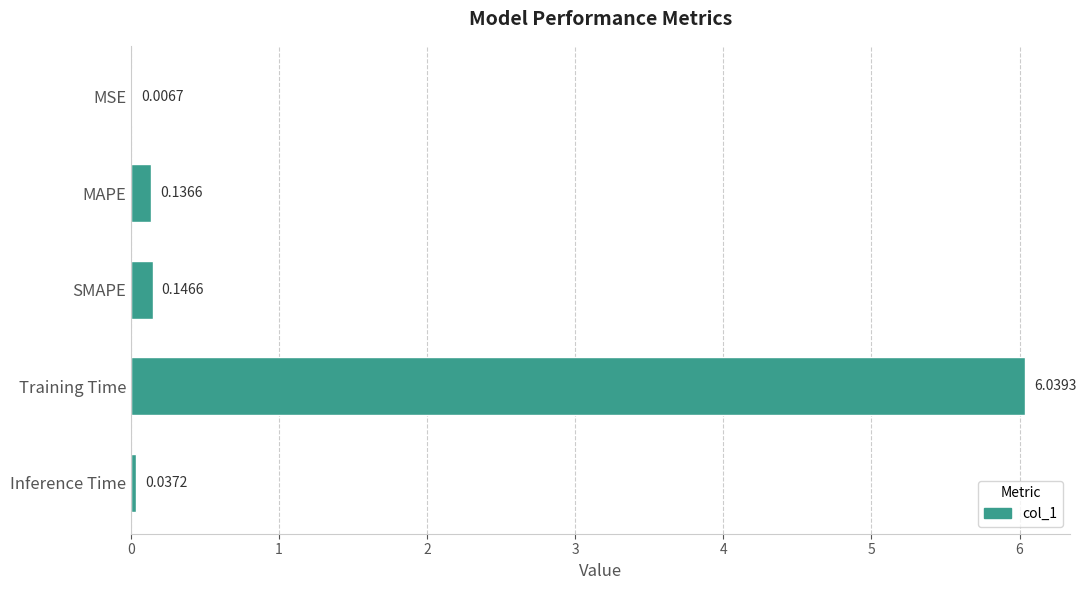

At which category does the chart reach its peak across all series?

Training Time